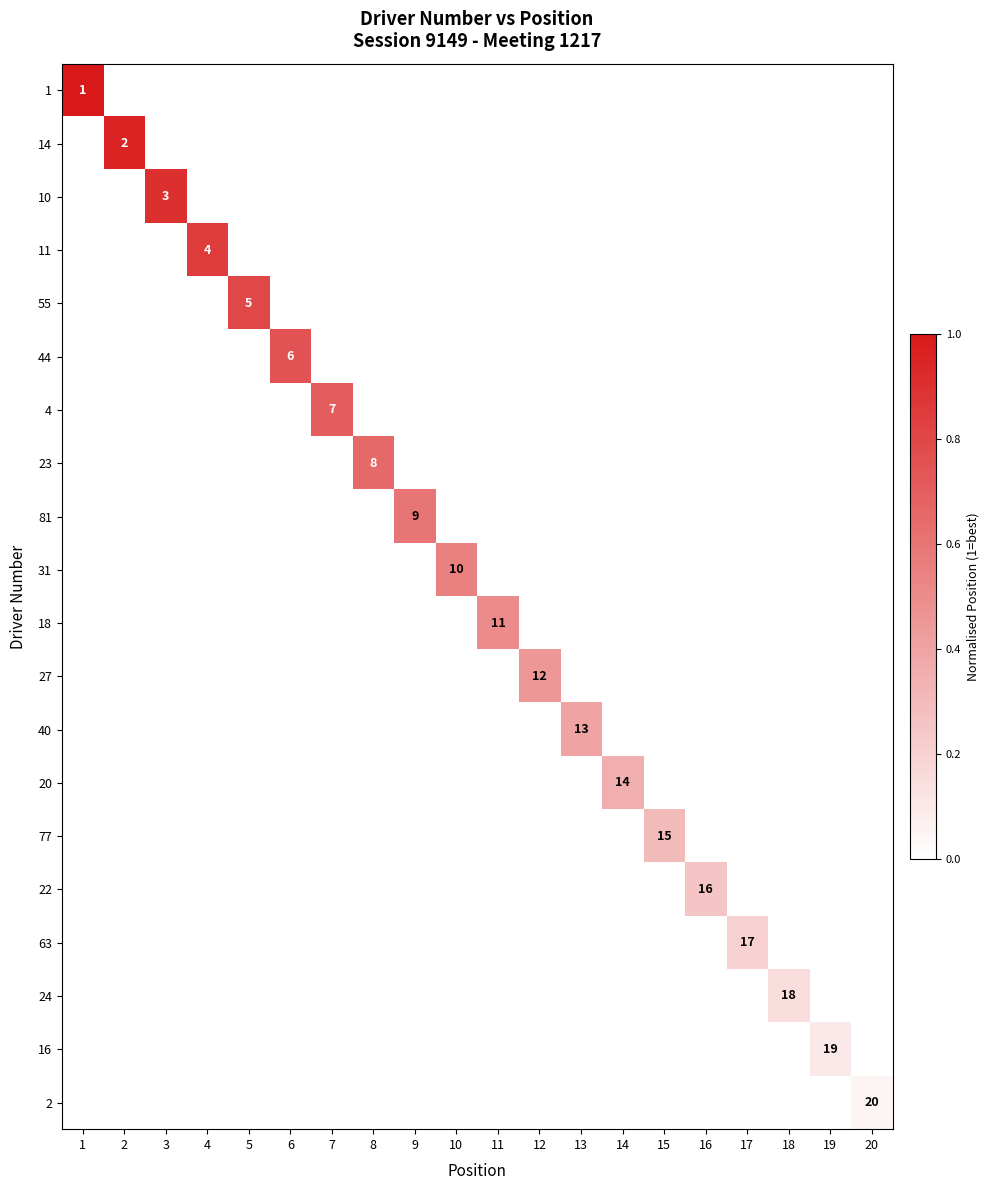

The value of 40 at 13 is 20. True or false?

False